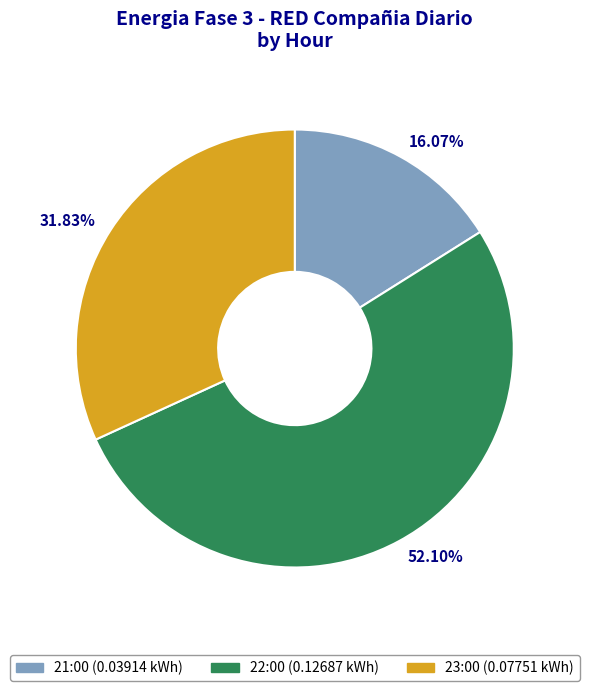

Which slice is the largest?

22:00